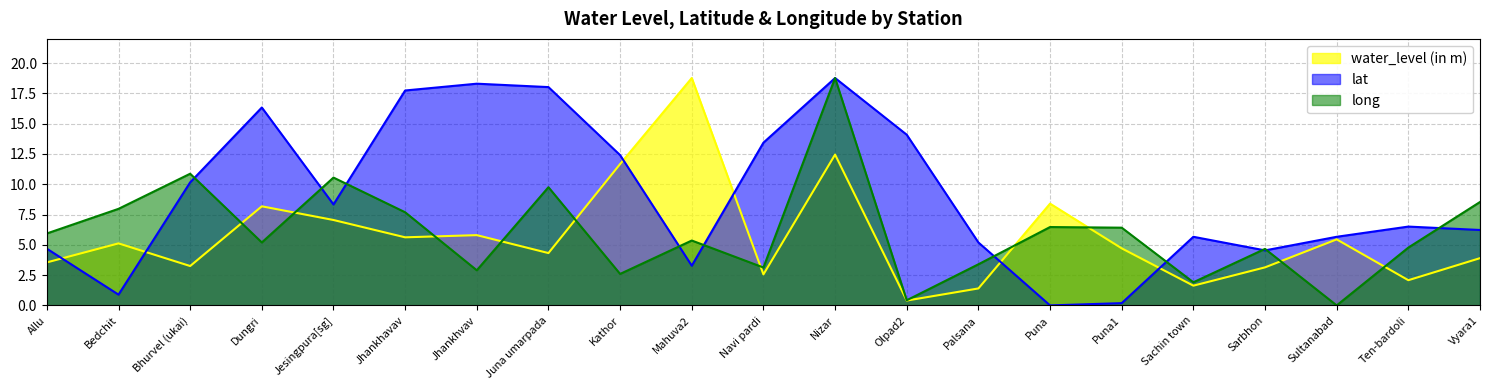

Reading left to right, transcribe all the data shown in this chart.

water_level (in m): Allu=3.5	Bedchit=5.1	Bhurvel (ukai)=3.2	Dungri=8.2	Jesingpura[sg]=7.0	Jhankhavav=5.6	Jhankhvav=5.8	Juna umarpada=4.3	Kathor=11.7	Mahuva2=18.8	Navi pardi=2.6	Nizar=12.4	Olpad2=0.4	Palsana=1.4	Puna=8.4	Puna1=4.7	Sachin town=1.6	Sarbhon=3.1	Sultanabad=5.5	Ten-bardoli=2.1	Vyara1=3.9
lat: Allu=4.7	Bedchit=0.9	Bhurvel (ukai)=10.2	Dungri=16.3	Jesingpura[sg]=8.3	Jhankhavav=17.7	Jhankhvav=18.3	Juna umarpada=18.0	Kathor=12.4	Mahuva2=3.3	Navi pardi=13.4	Nizar=18.8	Olpad2=14.1	Palsana=5.2	Puna=0.0	Puna1=0.2	Sachin town=5.7	Sarbhon=4.5	Sultanabad=5.7	Ten-bardoli=6.5	Vyara1=6.2
long: Allu=5.9	Bedchit=8.0	Bhurvel (ukai)=10.9	Dungri=5.2	Jesingpura[sg]=10.6	Jhankhavav=7.7	Jhankhvav=2.9	Juna umarpada=9.8	Kathor=2.6	Mahuva2=5.4	Navi pardi=3.1	Nizar=18.8	Olpad2=0.4	Palsana=3.4	Puna=6.5	Puna1=6.4	Sachin town=1.9	Sarbhon=4.7	Sultanabad=0.0	Ten-bardoli=4.8	Vyara1=8.5